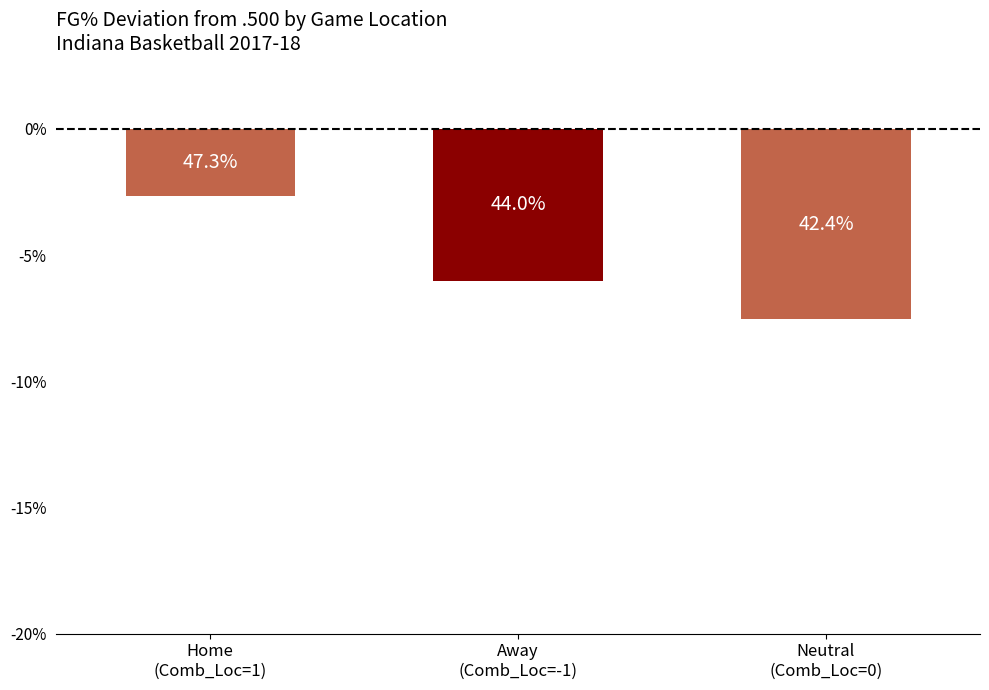

Are the bars horizontal?

No